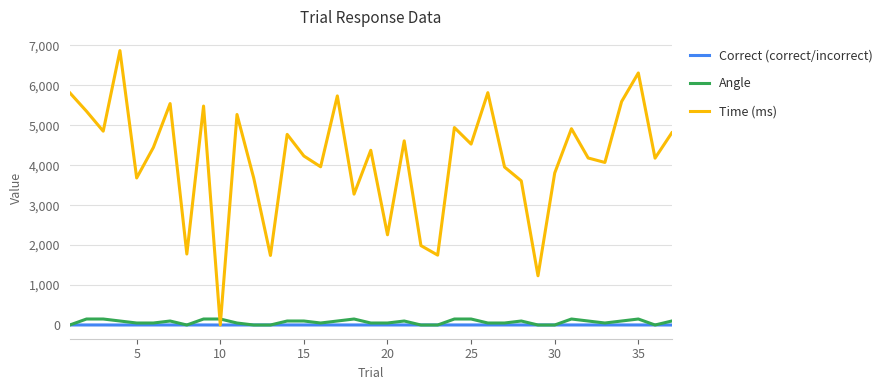

What is the maximum value shown in the chart?

6869